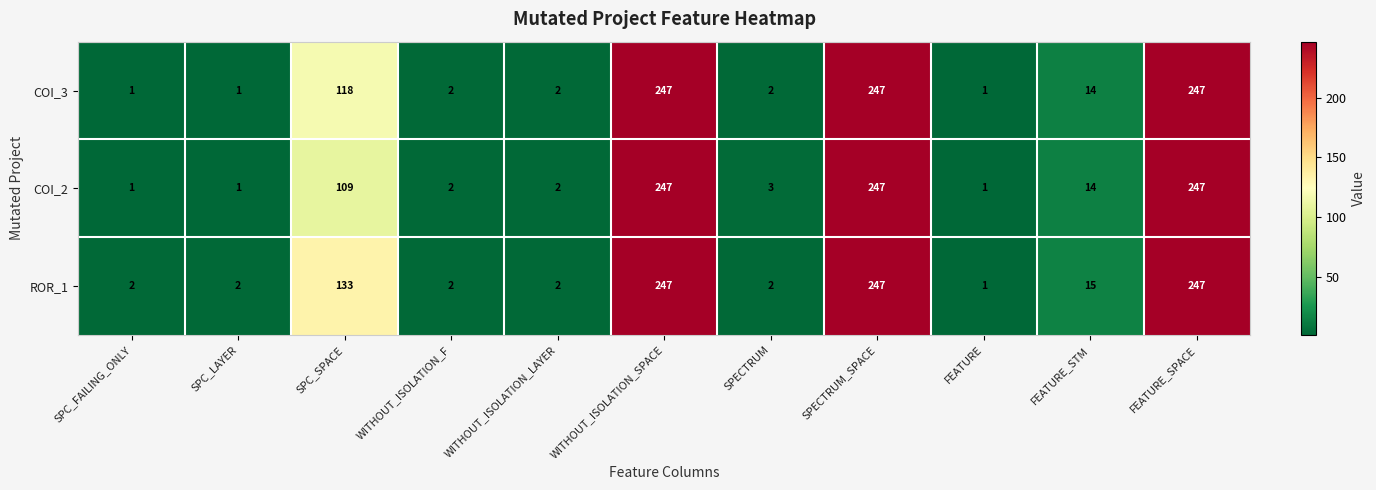

What value does the COI_3 series have at SPC_SPACE?

118